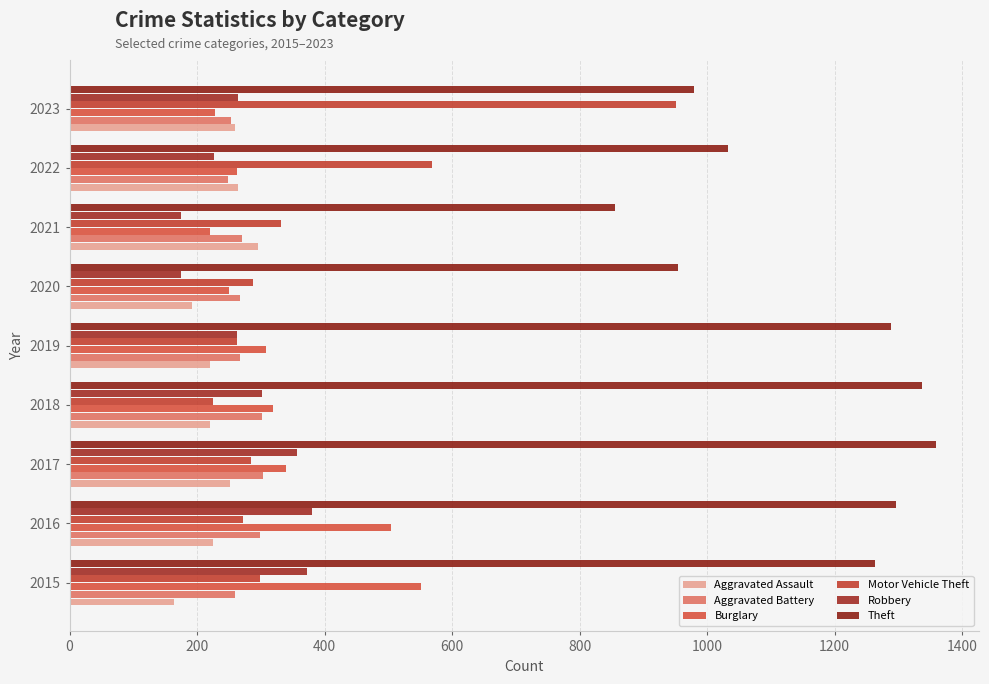

Count the number of categories in the chart.

9